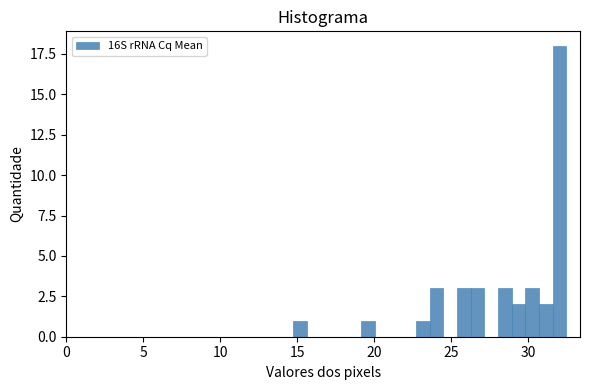

Read against the x-axis, roughly where is the centre of the tallest bar?

32.0